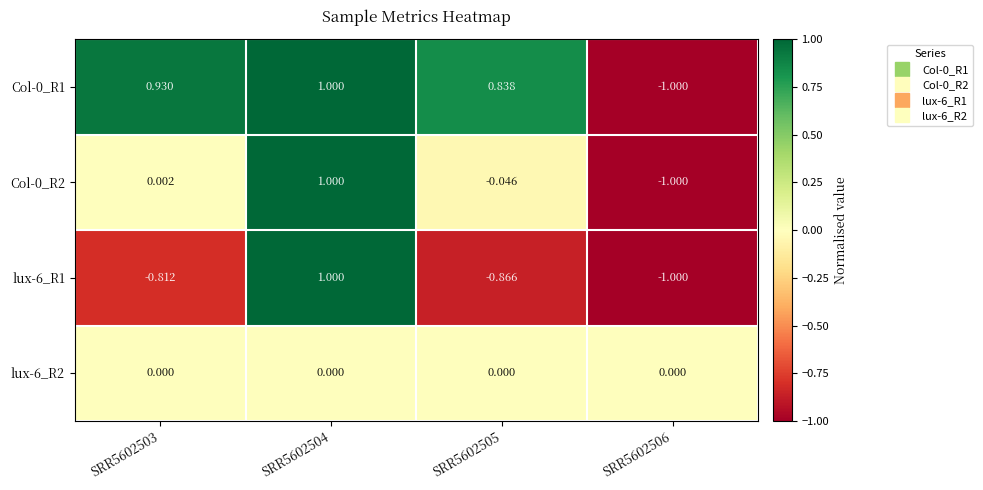

Which category has the lowest value across all series?

SRR5602506